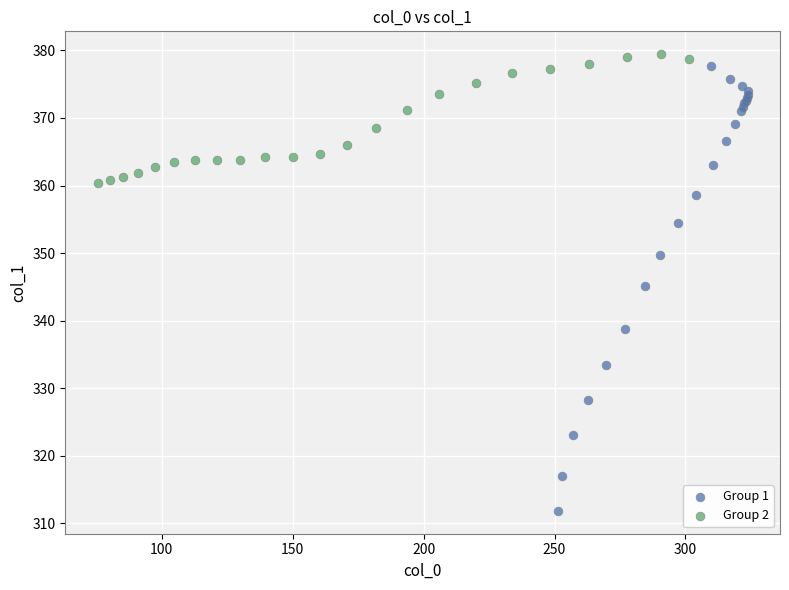

Which series has the largest Y range (max minus min)?

Group 1